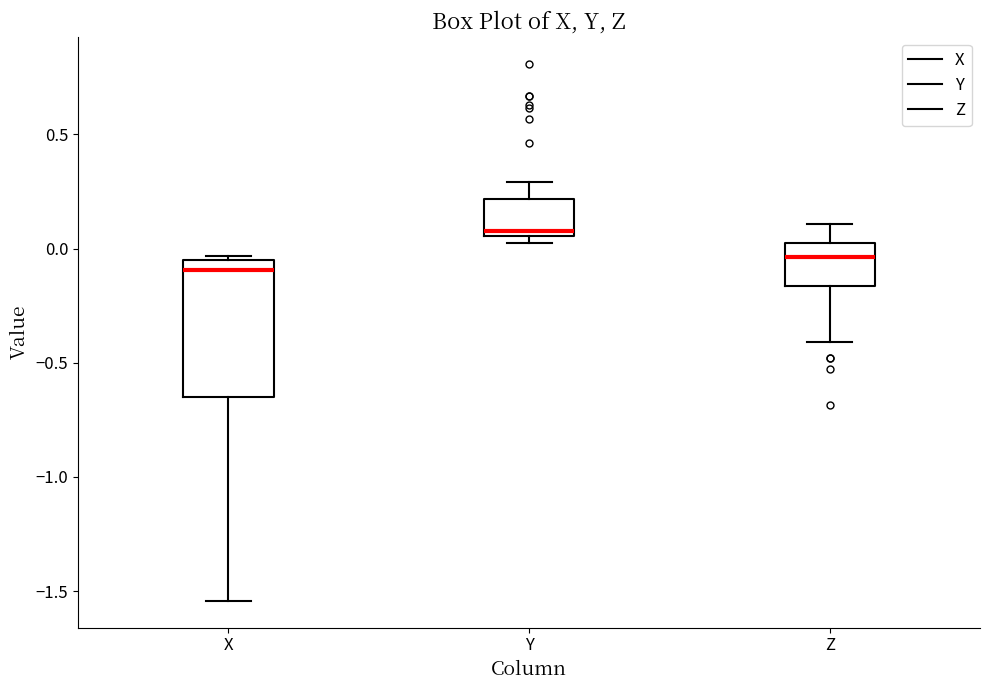

Reading left to right, read every box against the y-axis: the position of its median line, the range the box covers, and the ends of its whiskers. The values are not printed on the chart, so give them approximately, as read against the axis.

X: median -0.10, box -0.65 to -0.05, whiskers -1.55 to -0.05 (just above the box's upper edge)
Y: median 0.10, box 0.05 to 0.20, whiskers 0.05 (just below the box's lower edge) to 0.30
Z: median -0.05, box -0.15 to 0.00, whiskers -0.40 to 0.10